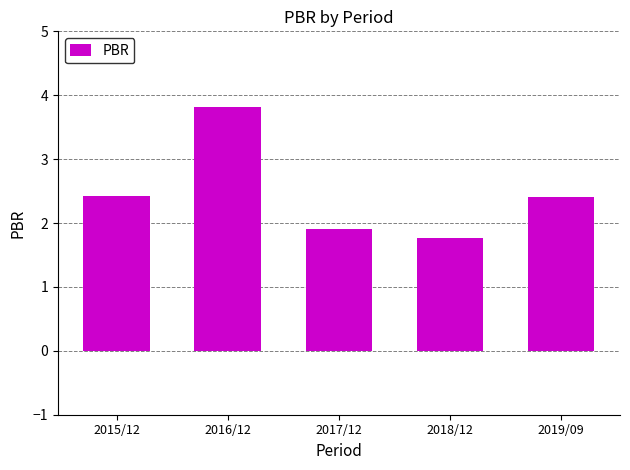

Reading left to right, extract all data points from this chart.

2.4	3.8	1.9	1.8	2.4